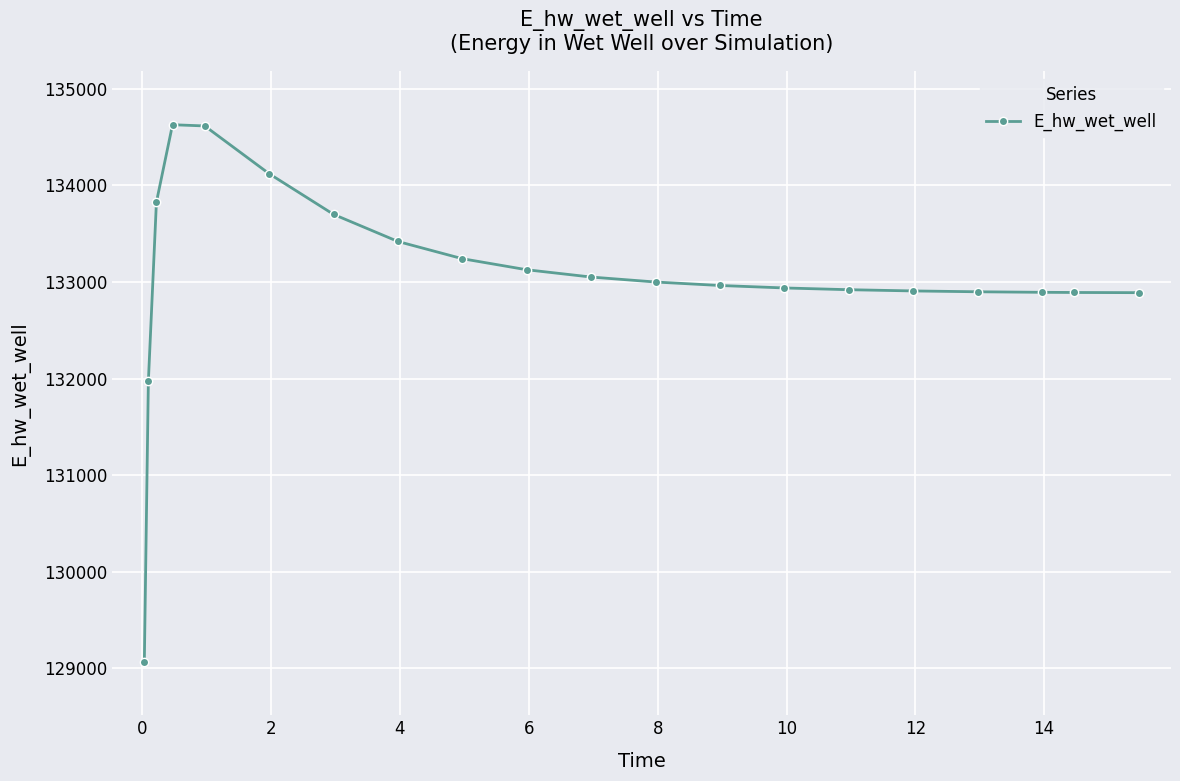

What is the value of the 14th point from the left?

132938.0